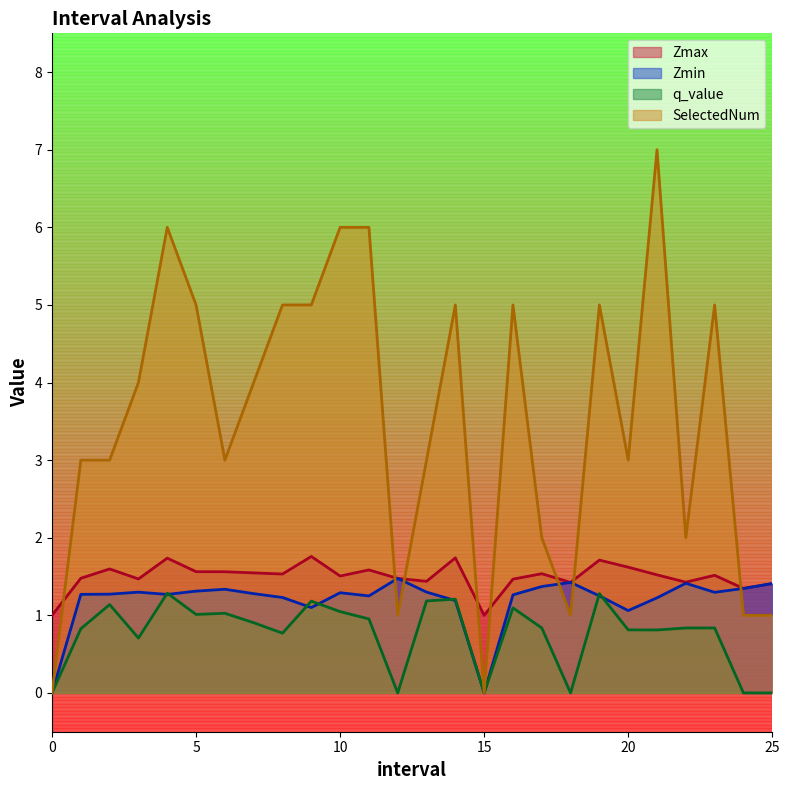

Between 1.0 and 13.0, which series saw the biggest shift?

q_value